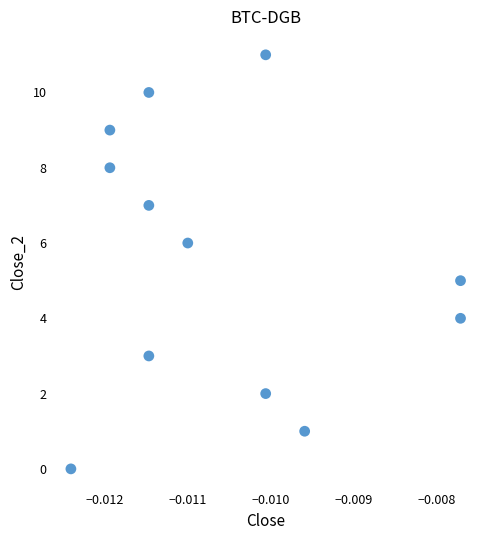

What is the range of Y values (max minus min)?

11